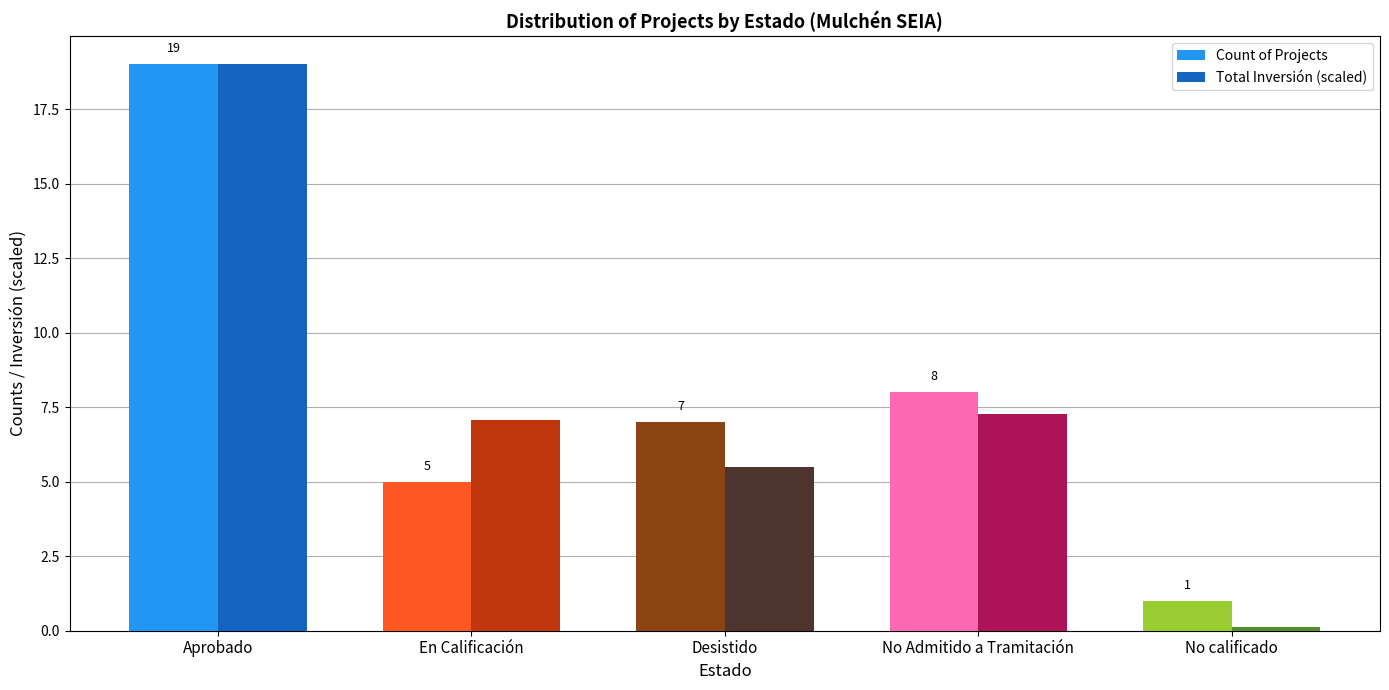

Rank the series at Desistido from lowest to highest value.

Total Inversión (scaled), Count of Projects